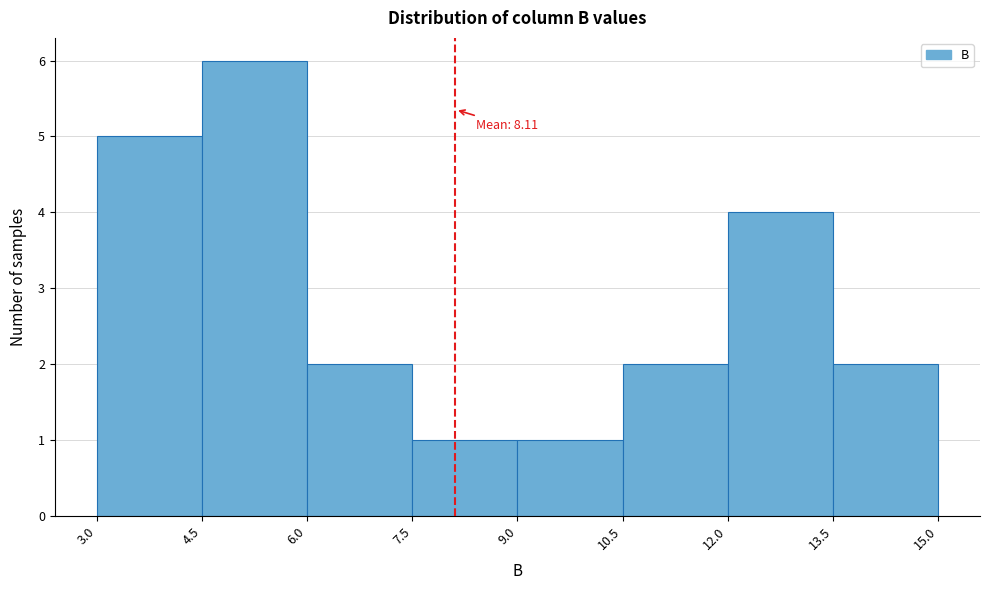

Over which range of the x-axis is the bar tallest?

4.5 to 6.0